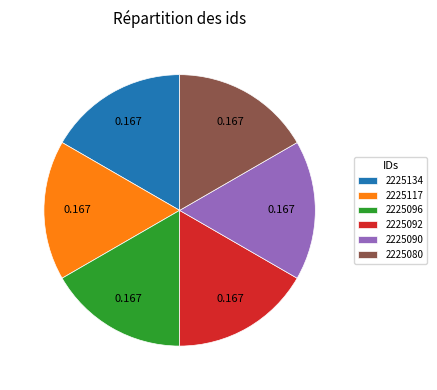

Count the number of slices in the pie.

6